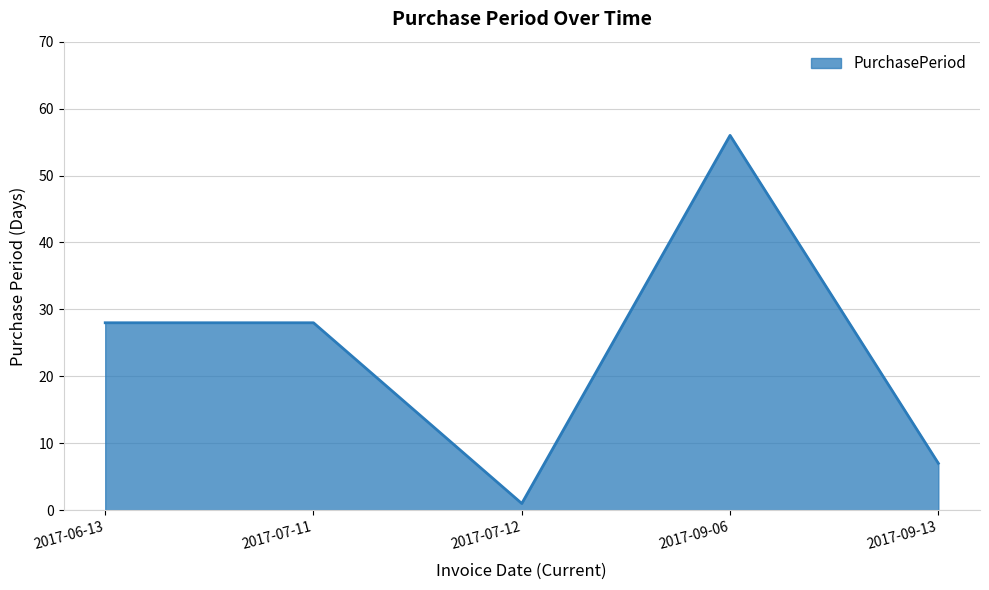

What is the difference between the values at 2017-07-12 and 2017-09-13?

6